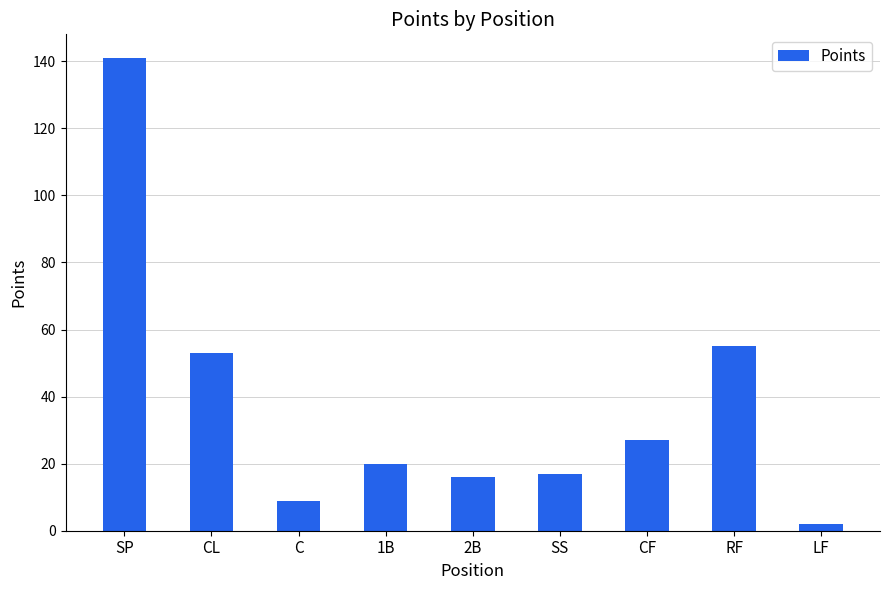

Which has a higher value, RF or CF?

RF